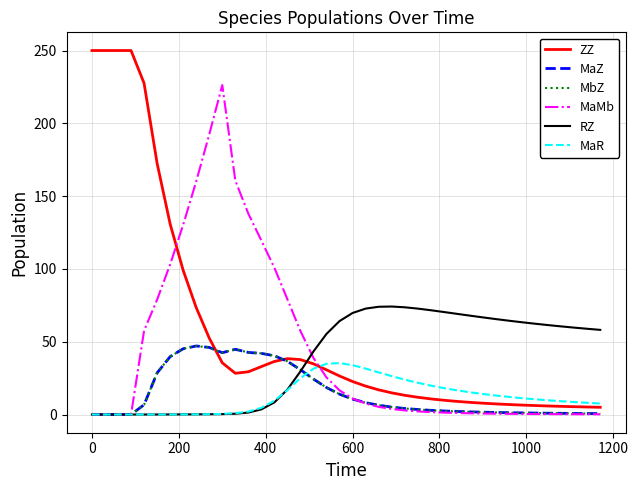

Which series has the largest total across all categories?

ZZ